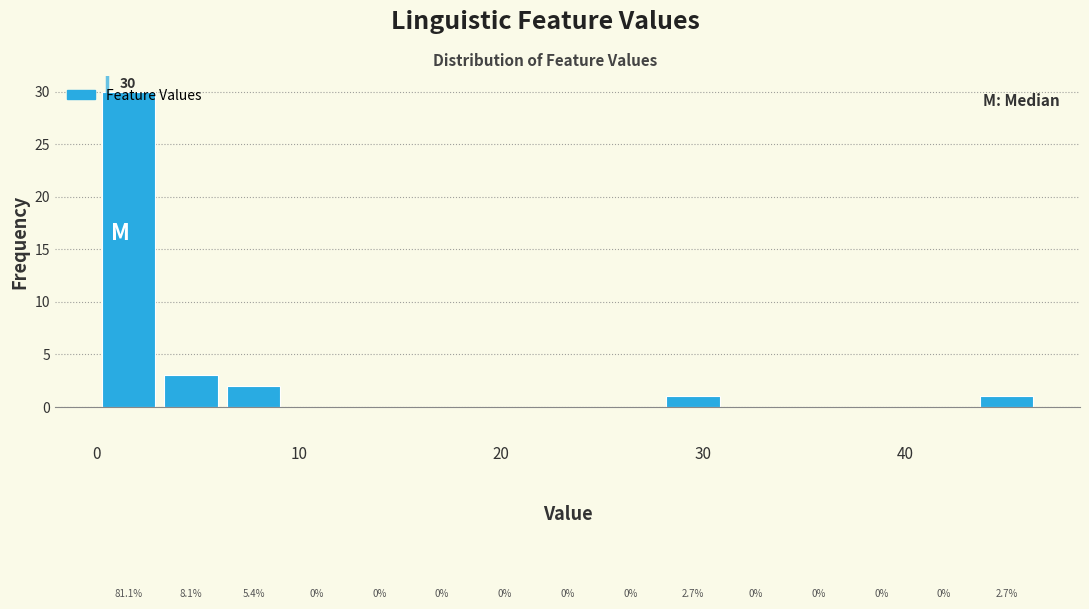

Around what value on the x-axis is the tallest bar? Give the approximate position of its centre, as read against the axis.

2